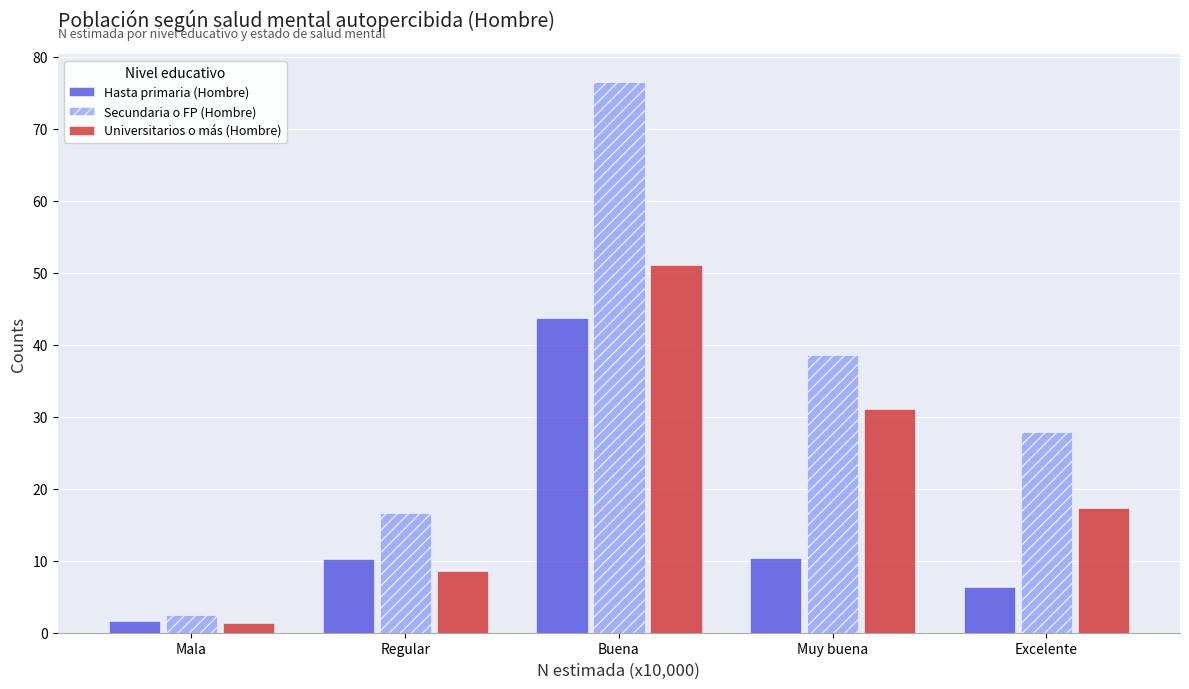

List the labels in order of Secundaria o FP (Hombre) value, smallest first.

Mala, Regular, Excelente, Muy buena, Buena